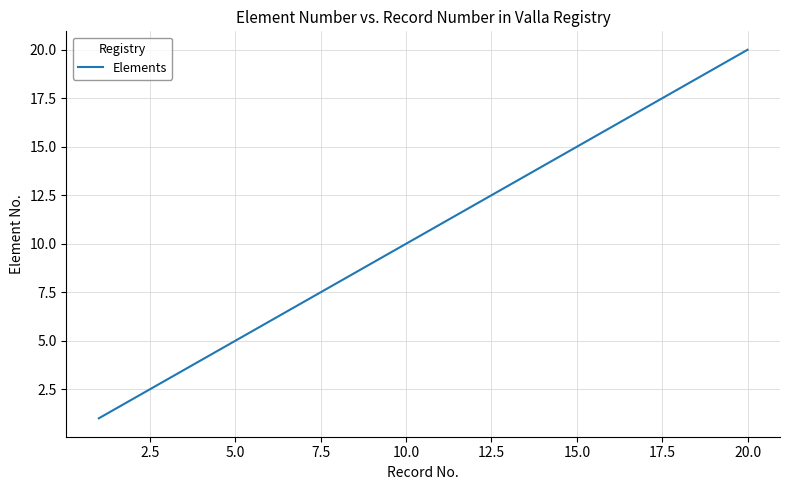

True or false: the data has more than 1 interior local peaks.

False